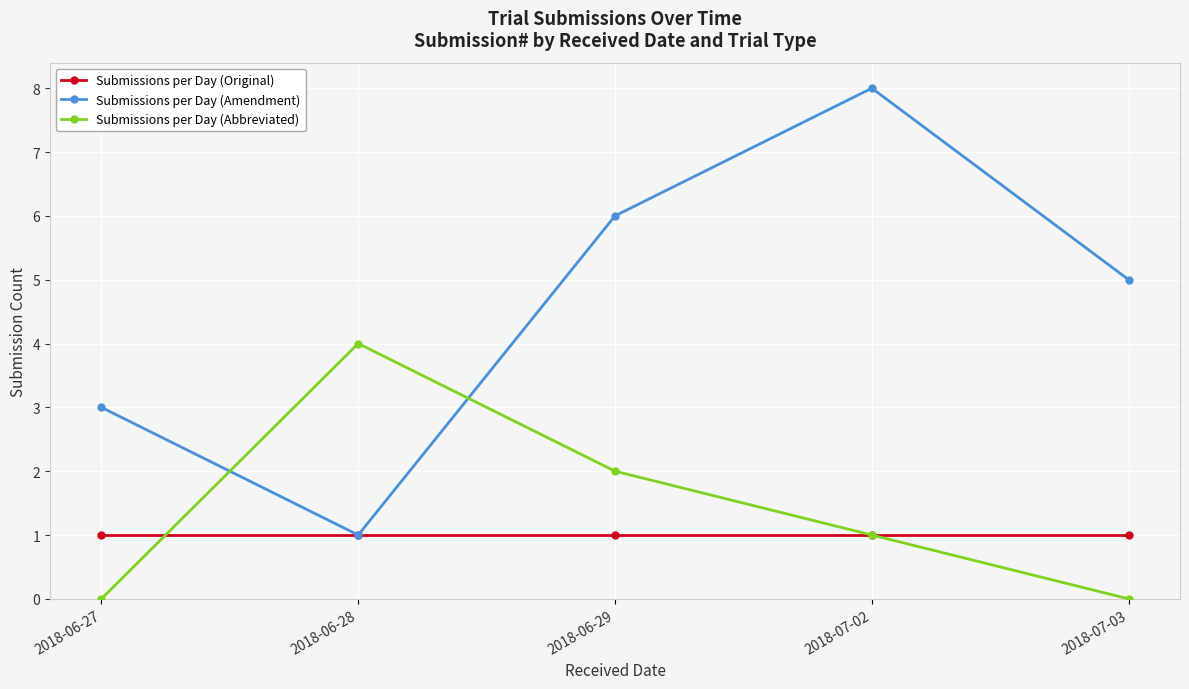

How many categories are shown in the chart?

5